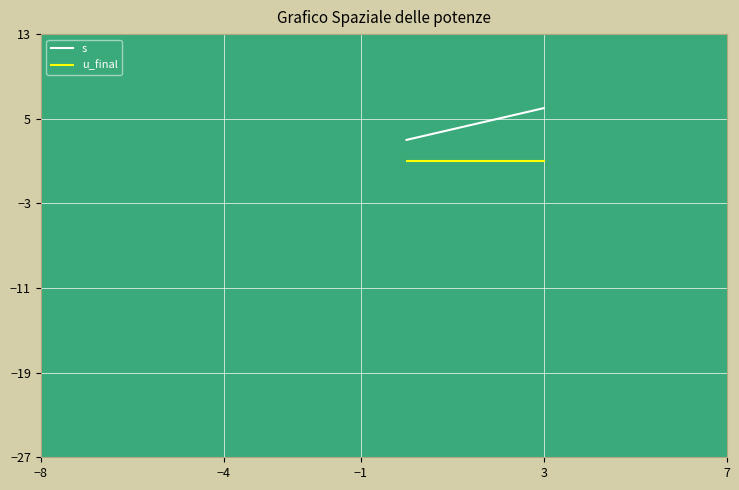

What is the sum of all u_final values?

4